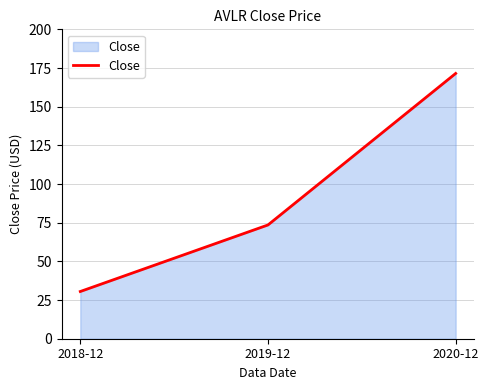

Which category has the highest value across all series?

2020-12